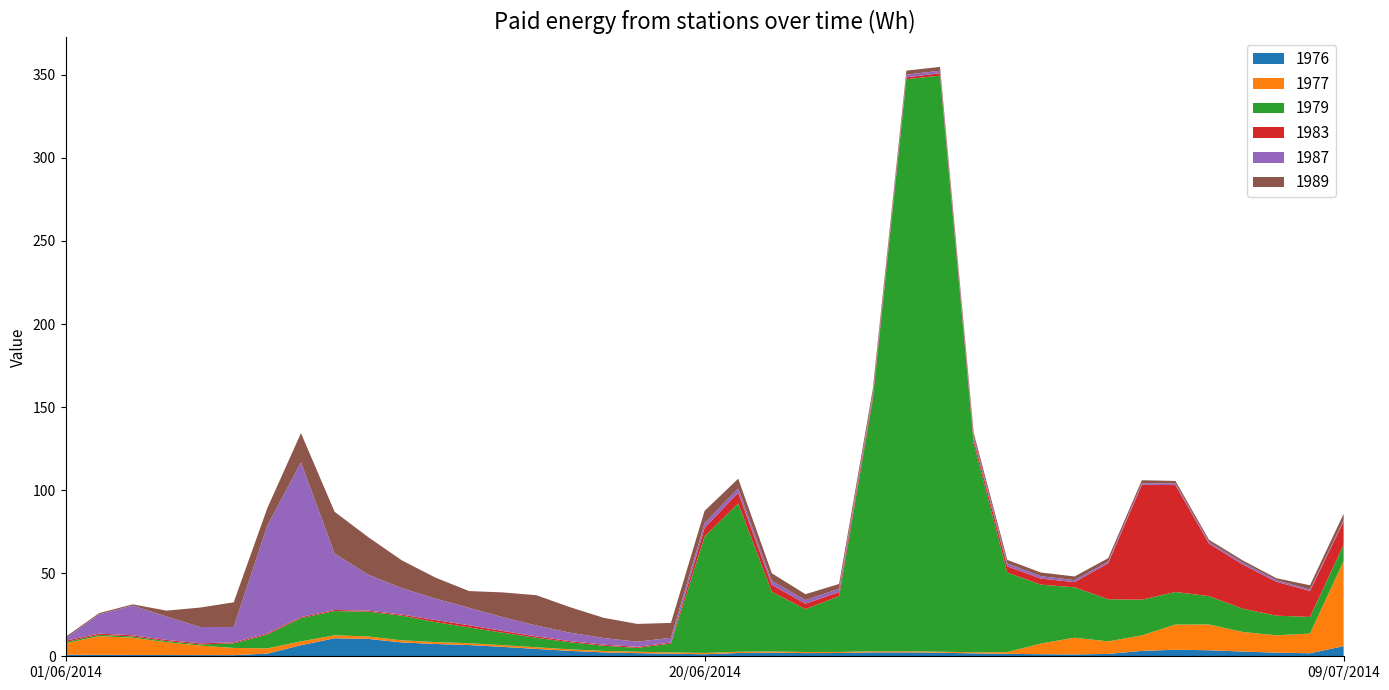

Reading left to right, what are all the values shown in this chart?

1976: 01/06/2014=0.9	02/06/2014=0.9	03/06/2014=0.8	04/06/2014=0.8	05/06/2014=0.7	06/06/2014=0.7	07/06/2014=1.6	08/06/2014=6.7	09/06/2014=10.8	10/06/2014=10.5	11/06/2014=8.3	12/06/2014=7.4	13/06/2014=6.8	14/06/2014=5.7	15/06/2014=4.4	16/06/2014=3.2	17/06/2014=2.3	18/06/2014=1.9	19/06/2014=1.5	20/06/2014=1.2	21/06/2014=2.0	22/06/2014=2.2	23/06/2014=1.9	24/06/2014=2.0	25/06/2014=2.4	26/06/2014=2.4	27/06/2014=2.1	28/06/2014=1.8	29/06/2014=1.5	30/06/2014=1.2	01/07/2014=1.1	02/07/2014=1.4	03/07/2014=3.2	04/07/2014=4.0	05/07/2014=3.6	06/07/2014=2.9	07/07/2014=2.2	08/07/2014=1.8	09/07/2014=6.1
1977: 01/06/2014=6.9	02/06/2014=11.3	03/06/2014=10.4	04/06/2014=7.7	05/06/2014=5.7	06/06/2014=4.3	07/06/2014=3.1	08/06/2014=2.3	09/06/2014=1.8	10/06/2014=1.5	11/06/2014=1.3	12/06/2014=1.1	13/06/2014=1.1	14/06/2014=1.0	15/06/2014=1.0	16/06/2014=0.9	17/06/2014=0.9	18/06/2014=0.9	19/06/2014=0.8	20/06/2014=0.8	21/06/2014=0.7	22/06/2014=0.7	23/06/2014=0.7	24/06/2014=0.6	25/06/2014=0.6	26/06/2014=0.6	27/06/2014=0.6	28/06/2014=0.6	29/06/2014=1.1	30/06/2014=6.4	01/07/2014=10.0	02/07/2014=7.6	03/07/2014=9.3	04/07/2014=15.2	05/07/2014=15.5	06/07/2014=11.8	07/07/2014=10.5	08/07/2014=11.8	09/07/2014=51.2
1979: 01/06/2014=0.8	02/06/2014=0.8	03/06/2014=0.7	04/06/2014=0.7	05/06/2014=0.7	06/06/2014=2.7	07/06/2014=8.3	08/06/2014=14.0	09/06/2014=14.6	10/06/2014=14.9	11/06/2014=14.8	12/06/2014=12.0	13/06/2014=9.5	14/06/2014=7.5	15/06/2014=5.7	16/06/2014=4.2	17/06/2014=3.1	18/06/2014=2.3	19/06/2014=5.3	20/06/2014=70.1	21/06/2014=89.3	22/06/2014=35.9	23/06/2014=25.8	24/06/2014=33.6	25/06/2014=151.5	26/06/2014=344.4	27/06/2014=346.8	28/06/2014=126.0	29/06/2014=47.9	30/06/2014=35.5	01/07/2014=30.3	02/07/2014=25.3	03/07/2014=21.5	04/07/2014=19.6	05/07/2014=17.1	06/07/2014=14.0	07/07/2014=11.8	08/07/2014=10.0	09/07/2014=9.8
1983: 01/06/2014=0.8	02/06/2014=0.8	03/06/2014=0.7	04/06/2014=0.7	05/06/2014=0.7	06/06/2014=0.6	07/06/2014=0.6	08/06/2014=0.6	09/06/2014=0.6	10/06/2014=0.6	11/06/2014=0.6	12/06/2014=1.3	13/06/2014=1.3	14/06/2014=1.1	15/06/2014=0.9	16/06/2014=0.7	17/06/2014=0.7	18/06/2014=0.6	19/06/2014=0.6	20/06/2014=5.2	21/06/2014=6.4	22/06/2014=4.2	23/06/2014=3.3	24/06/2014=2.5	25/06/2014=1.7	26/06/2014=1.1	27/06/2014=1.5	28/06/2014=2.2	29/06/2014=3.7	30/06/2014=3.6	01/07/2014=3.1	02/07/2014=21.7	03/07/2014=69.1	04/07/2014=64.3	05/07/2014=31.6	06/07/2014=26.6	07/07/2014=20.4	08/07/2014=15.7	09/07/2014=14.1
1987: 01/06/2014=1.5	02/06/2014=11.6	03/06/2014=17.9	04/06/2014=14.1	05/06/2014=9.8	06/06/2014=9.2	07/06/2014=64.9	08/06/2014=93.1	09/06/2014=34.0	10/06/2014=21.6	11/06/2014=15.9	12/06/2014=12.9	13/06/2014=10.5	14/06/2014=8.3	15/06/2014=6.5	16/06/2014=5.1	17/06/2014=4.0	18/06/2014=3.1	19/06/2014=2.8	20/06/2014=2.8	21/06/2014=2.6	22/06/2014=2.4	23/06/2014=2.1	24/06/2014=2.0	25/06/2014=1.8	26/06/2014=1.6	27/06/2014=1.5	28/06/2014=1.7	29/06/2014=1.7	30/06/2014=1.4	01/07/2014=1.2	02/07/2014=1.0	03/07/2014=1.0	04/07/2014=0.9	05/07/2014=0.9	06/07/2014=1.2	07/07/2014=1.0	08/07/2014=0.8	09/07/2014=0.8
1989: 01/06/2014=0.8	02/06/2014=0.8	03/06/2014=0.7	04/06/2014=3.5	05/06/2014=11.7	06/06/2014=14.9	07/06/2014=10.6	08/06/2014=17.6	09/06/2014=25.2	10/06/2014=22.6	11/06/2014=16.7	12/06/2014=12.6	13/06/2014=10.1	14/06/2014=14.9	15/06/2014=18.3	16/06/2014=15.3	17/06/2014=12.2	18/06/2014=10.7	19/06/2014=9.0	20/06/2014=7.4	21/06/2014=5.9	22/06/2014=4.6	23/06/2014=3.6	24/06/2014=2.9	25/06/2014=2.6	26/06/2014=2.4	27/06/2014=2.3	28/06/2014=2.1	29/06/2014=2.2	30/06/2014=2.2	01/07/2014=2.2	02/07/2014=2.1	03/07/2014=1.8	04/07/2014=1.6	05/07/2014=1.4	06/07/2014=1.3	07/07/2014=1.2	08/07/2014=2.6	09/07/2014=3.8